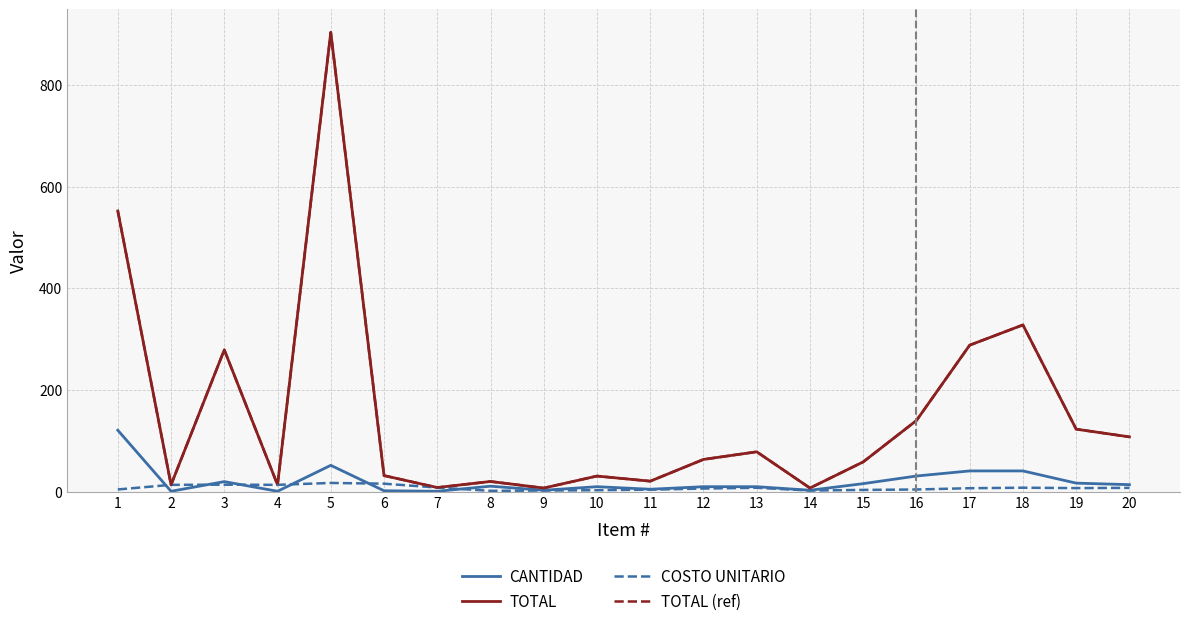

At how many categories does at least one series exceed 204?

5